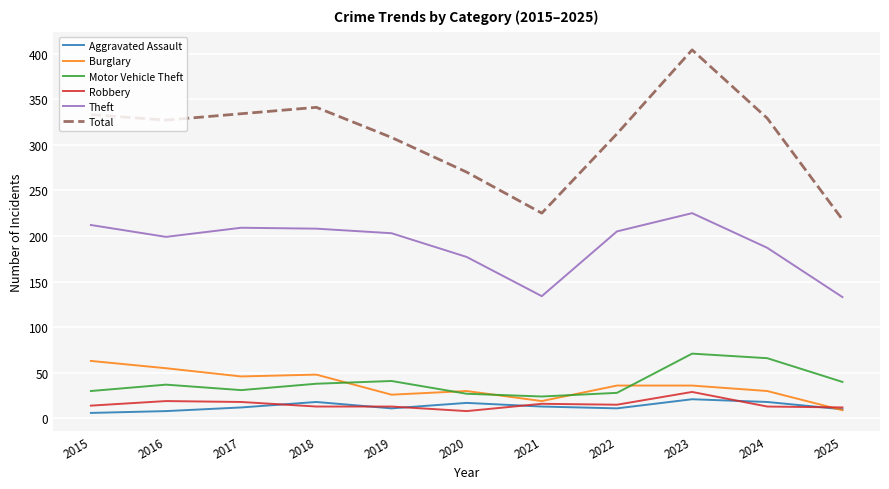

Between 2016 and 2020, which series saw the biggest shift?

Total